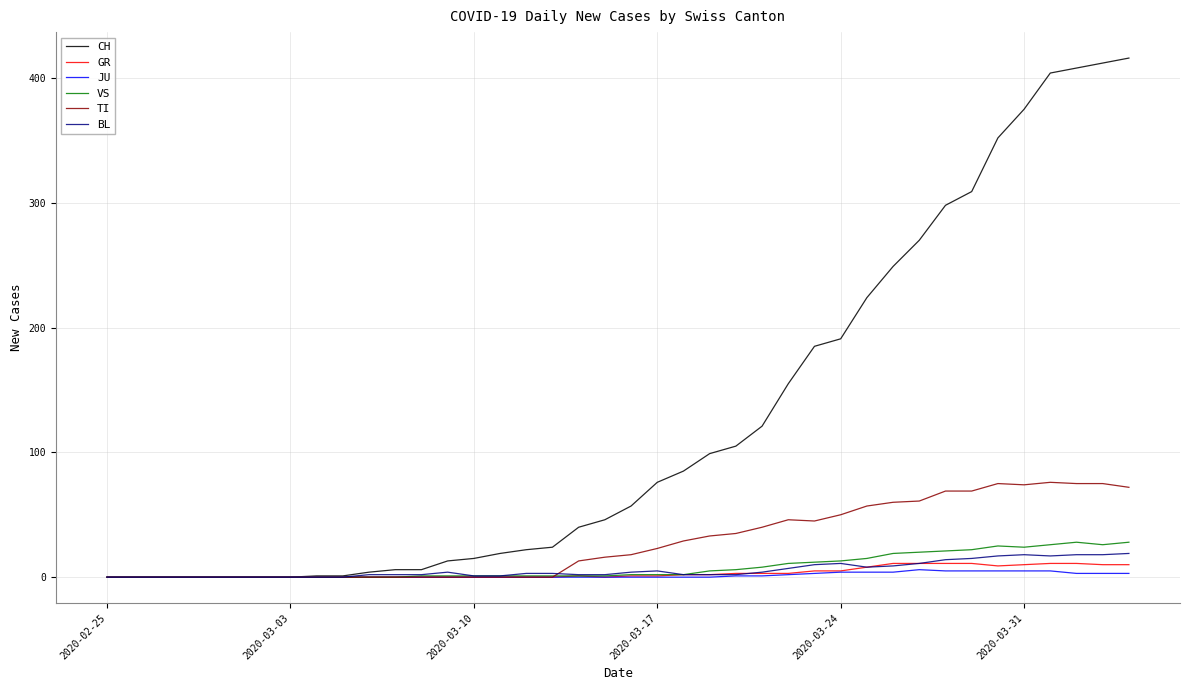

What is the greatest value displayed?

416